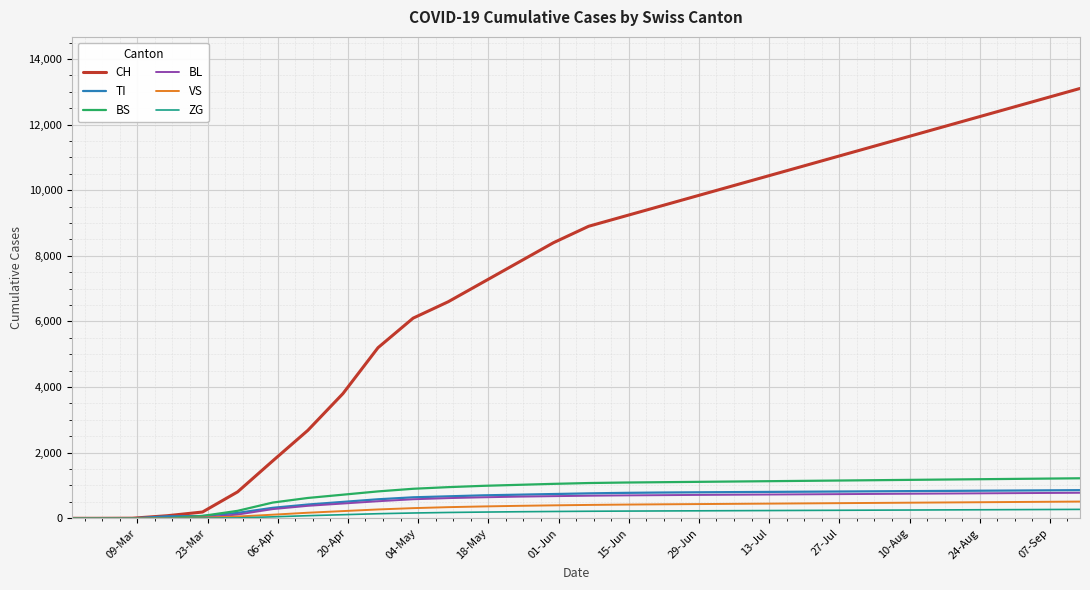

What is the greatest value displayed?

13100